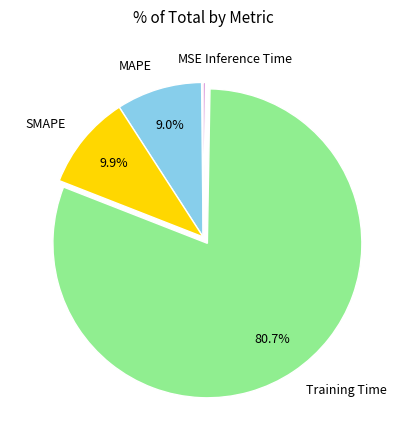

Does Training Time account for over 50% of the chart?

Yes